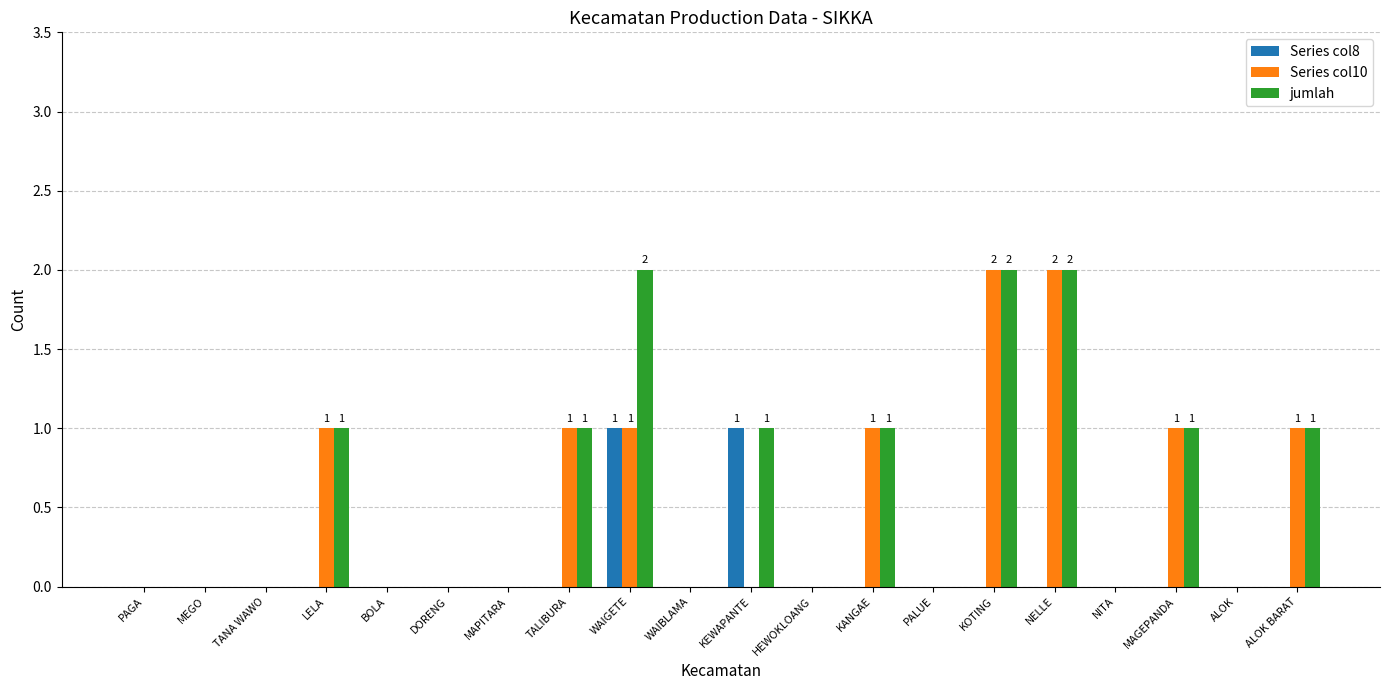

Reading left to right, what are all the values shown in this chart?

Series col8: 0	0	0	0	0	0	0	0	1	0	1	0	0	0	0	0	0	0	0	0
Series col10: 0	0	0	1	0	0	0	1	1	0	0	0	1	0	2	2	0	1	0	1
jumlah: 0	0	0	1	0	0	0	1	2	0	1	0	1	0	2	2	0	1	0	1